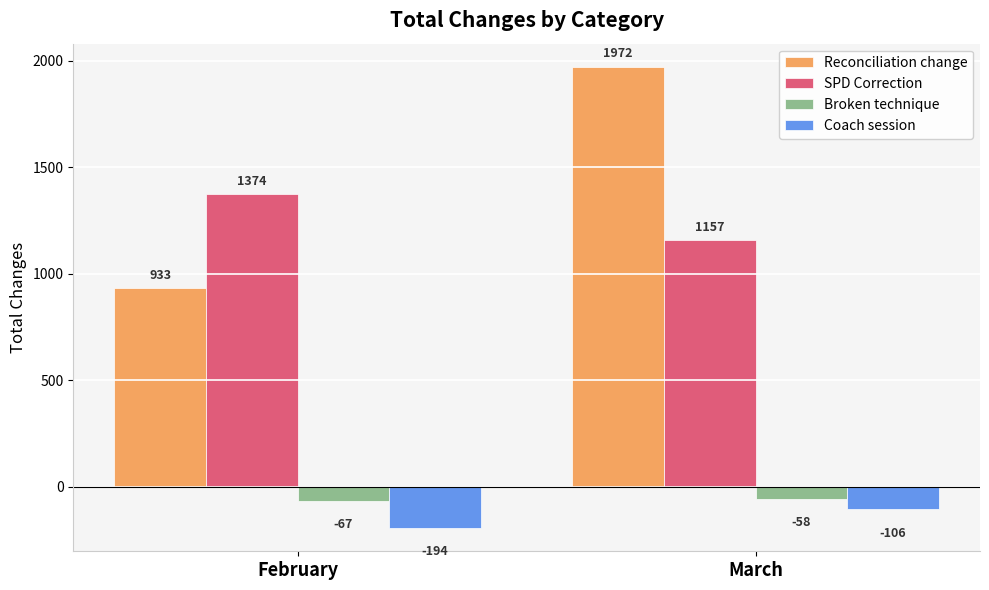

Reading right to left, extract all data points from this chart.

Reconciliation change: 1972	933
SPD Correction: 1157	1374
Broken technique: -58	-67
Coach session: -106	-194